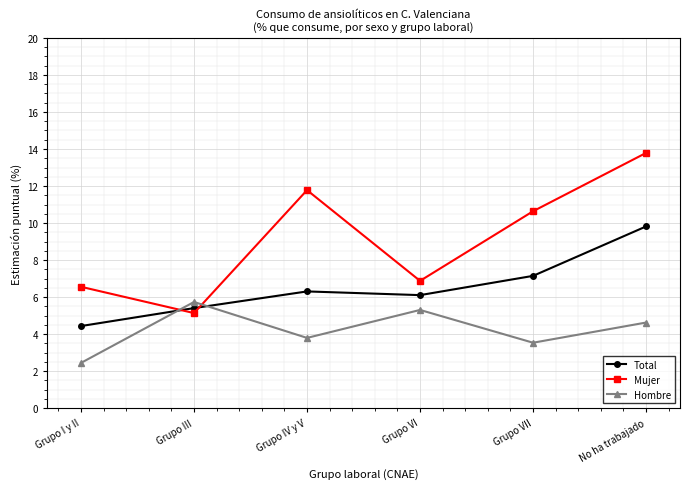

Where do Mujer and Total first cross each other?

Grupo I y II and Grupo III